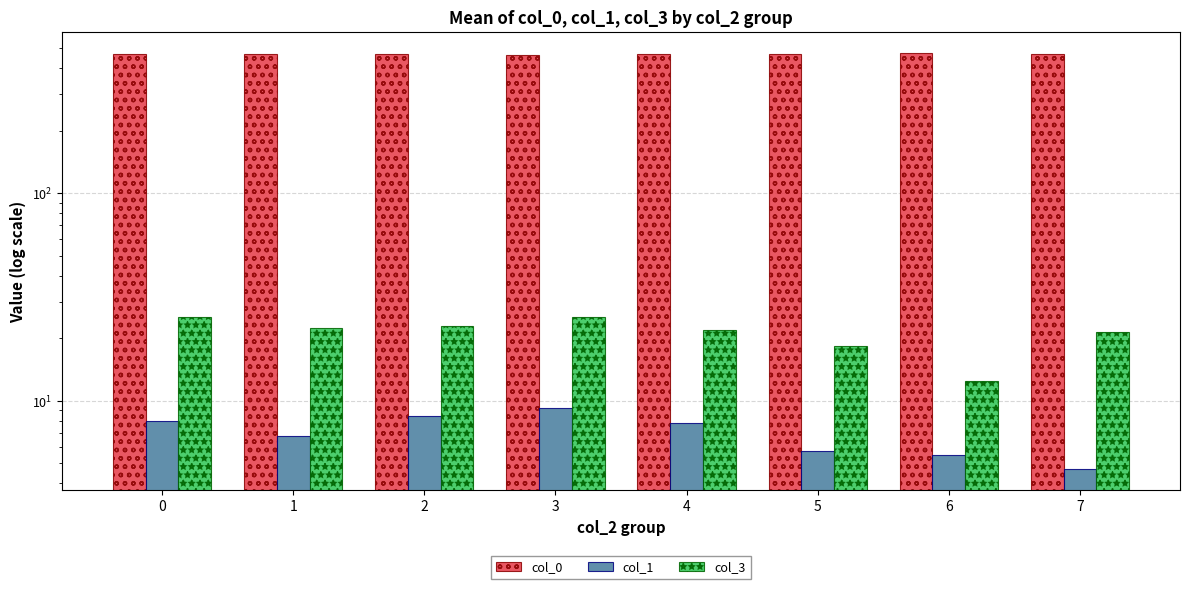

What is the value of the col_1 bar at the 6th from the left?

5.8